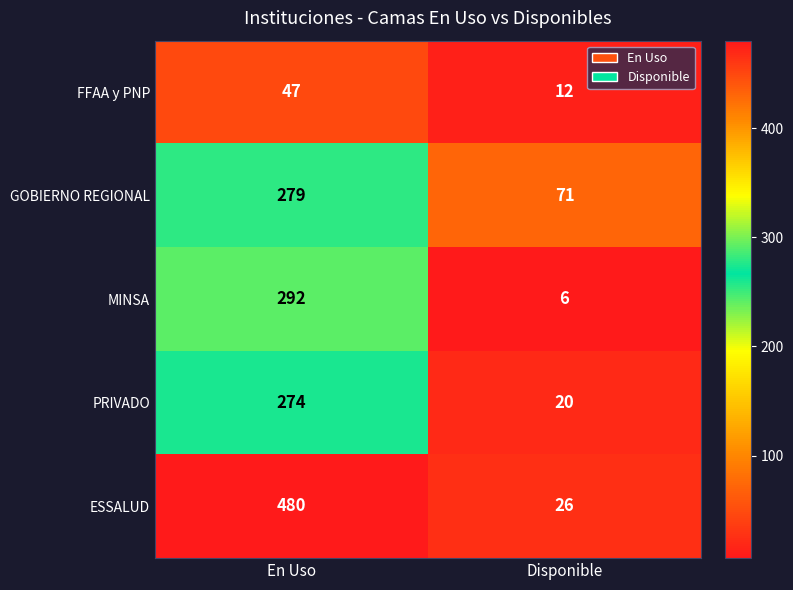

The value of GOBIERNO REGIONAL at Disponible is 71. True or false?

True